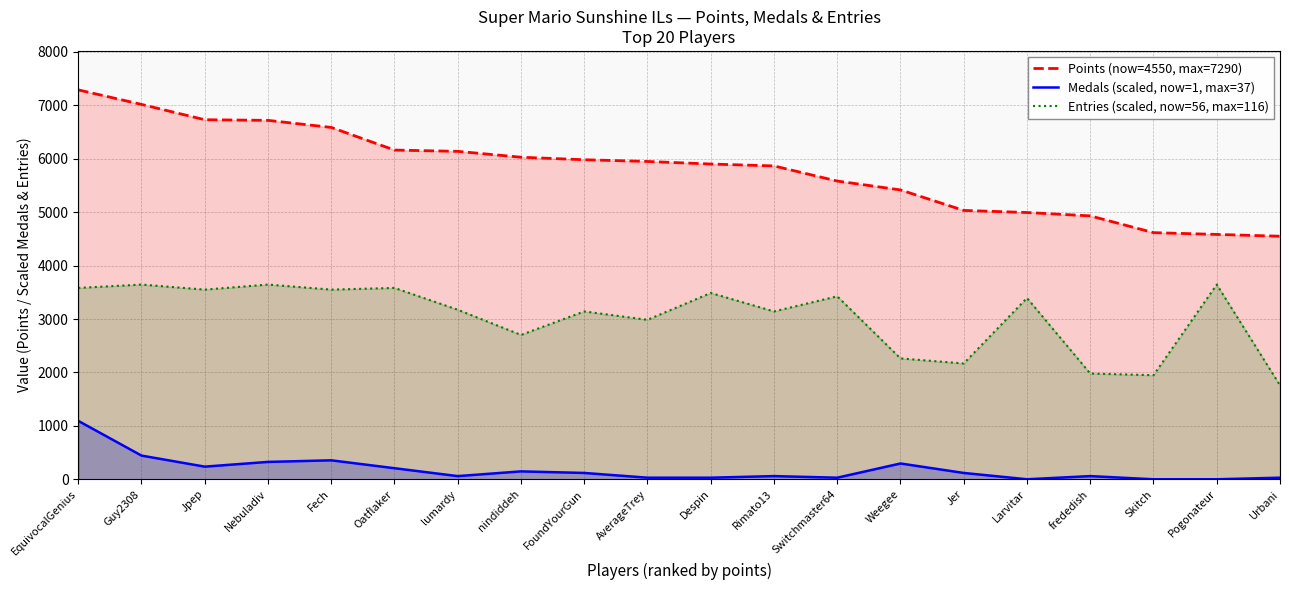

True or false: Points (now=4550, max=7290) has more than 1 interior local peaks.

False